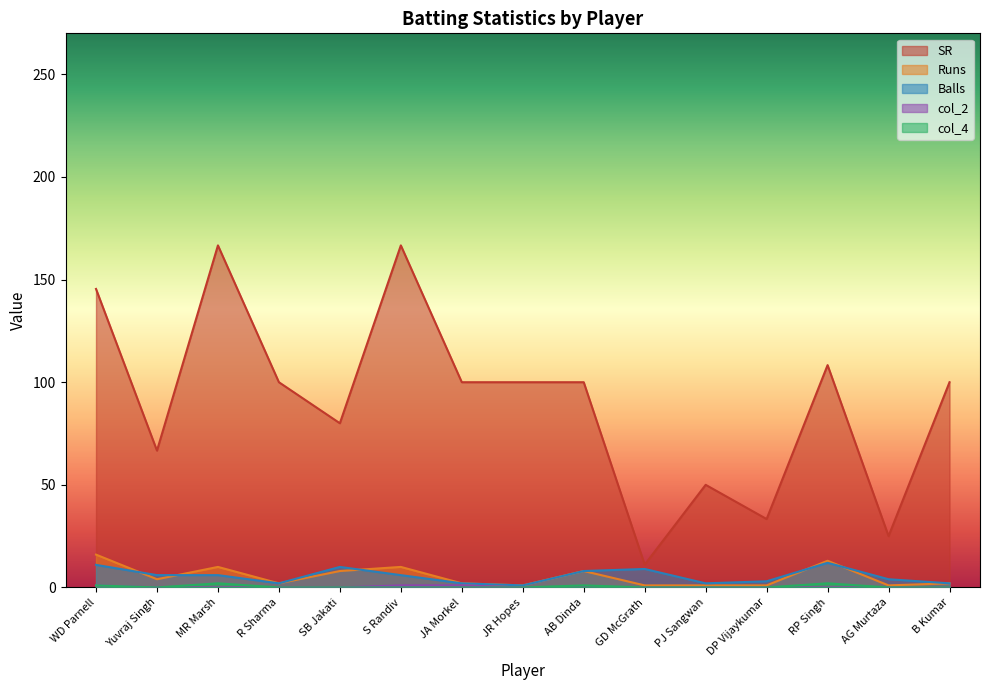

What is the label of the 8th point from the right?

JR Hopes